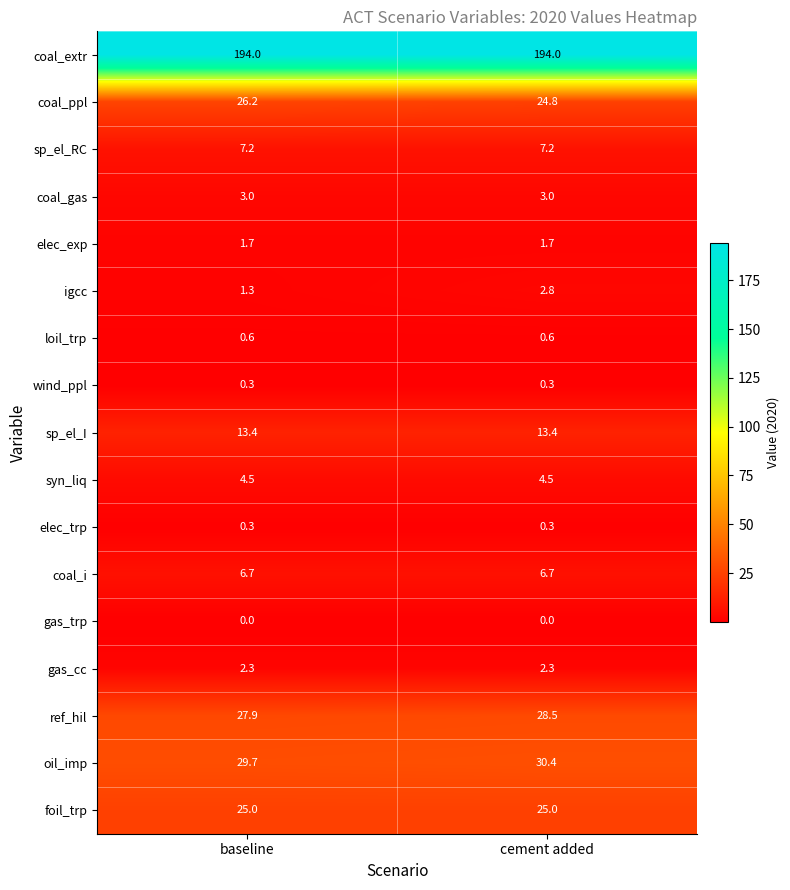

The value of coal_extr at cement added is 302.4. True or false?

False